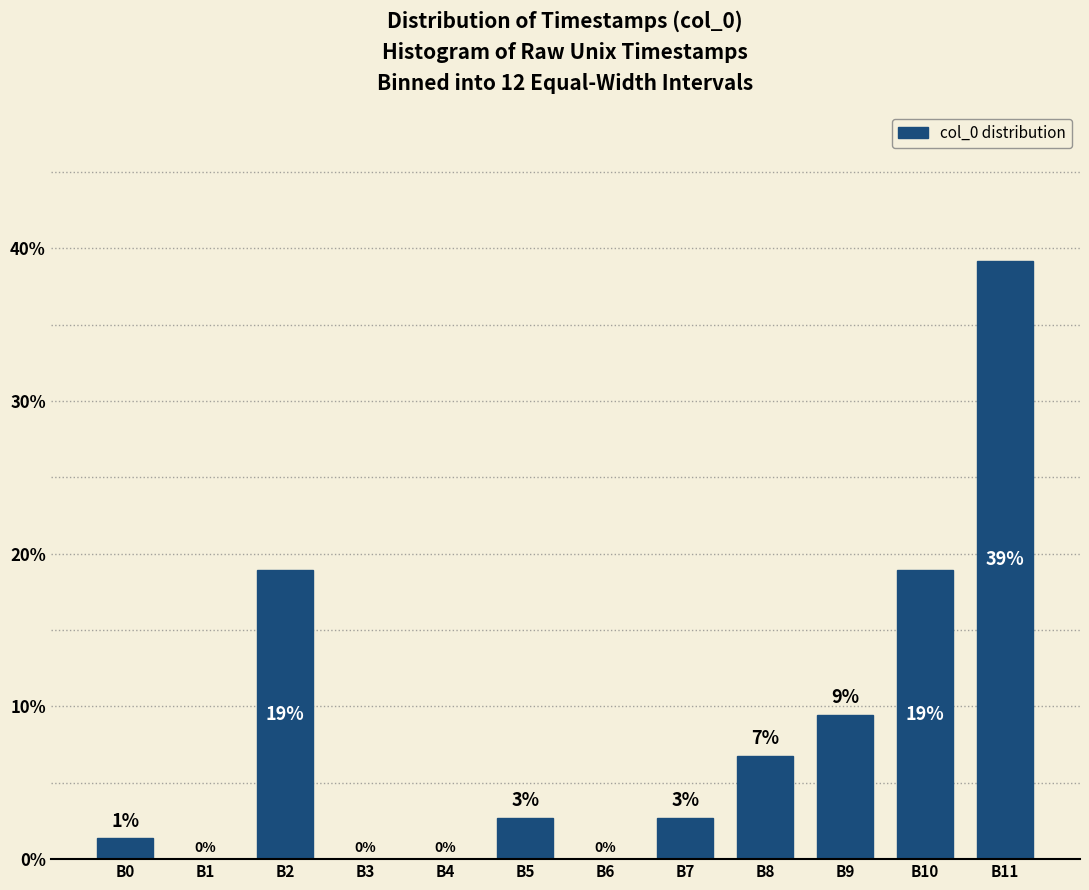

At which label does the data first exceed 2?

B2